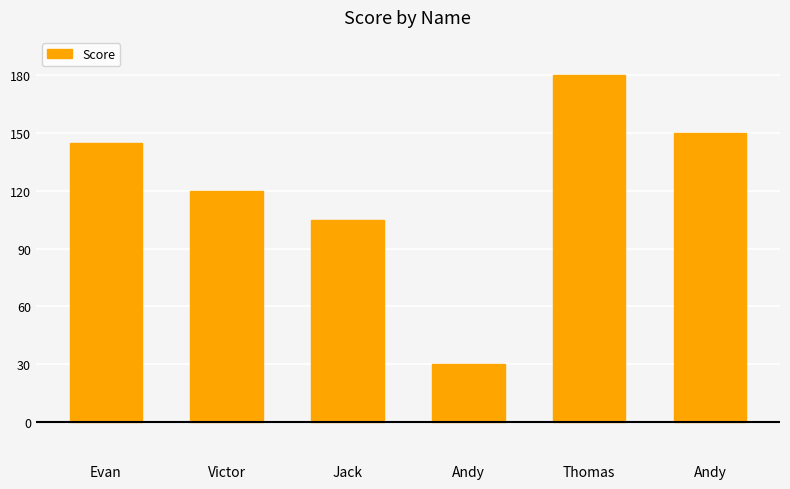

Reading left to right, transcribe all the data shown in this chart.

145	120	105	30	180	150